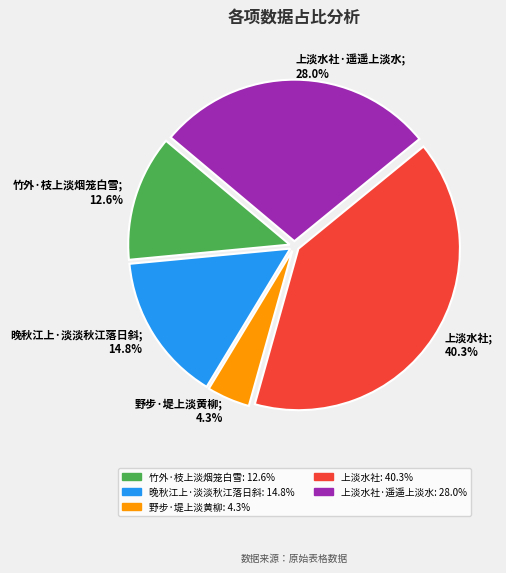

Is there a majority slice in this chart?

No